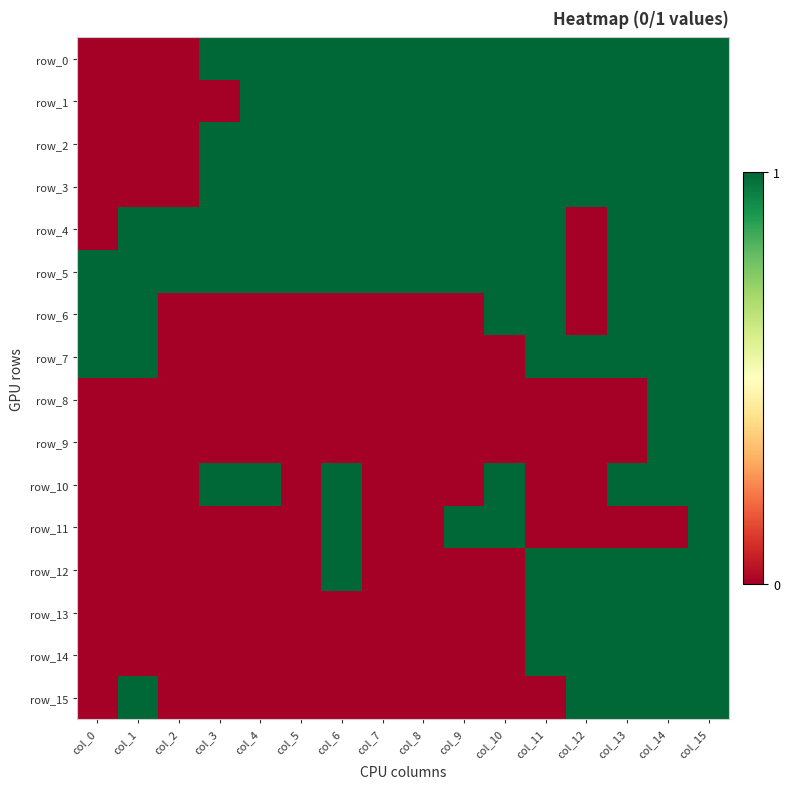

Is the value of row_14 at col_5 greater than the value of row_2 at col_1?

No